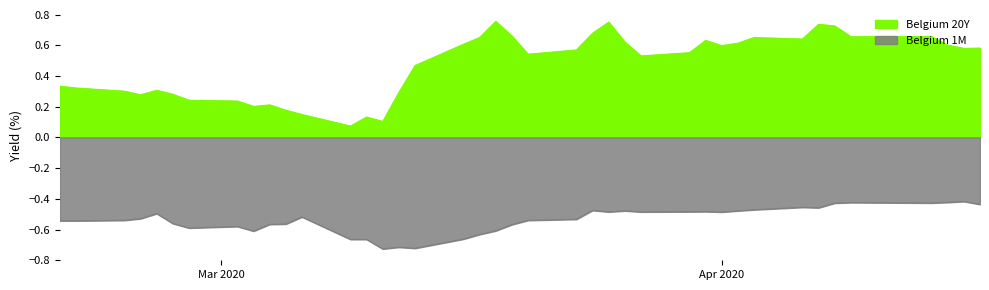

True or false: Belgium 20Y and Belgium 1M intersect in this chart.

False